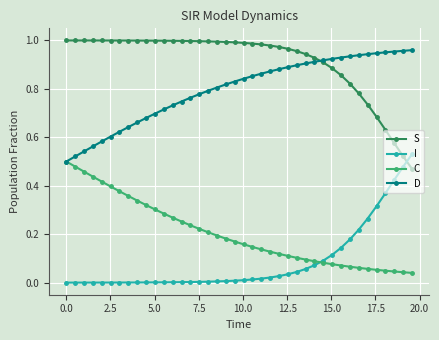

True or false: S and C cross at least once.

False